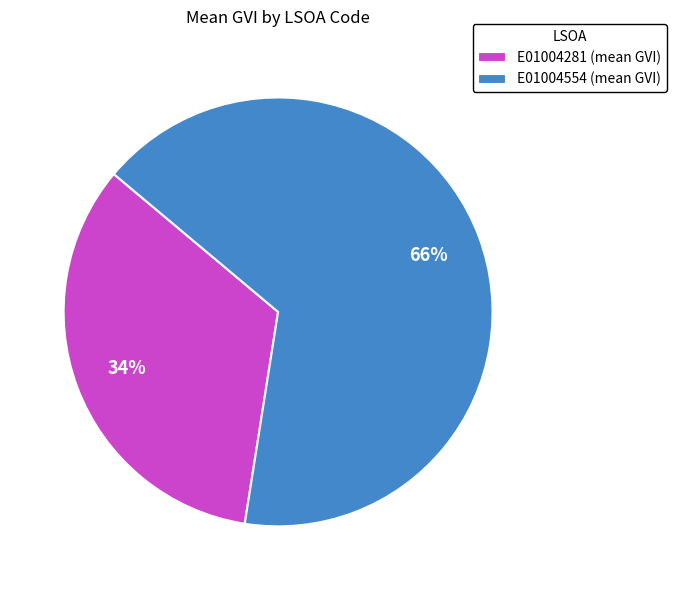

What is the largest slice in the pie chart?

E01004554